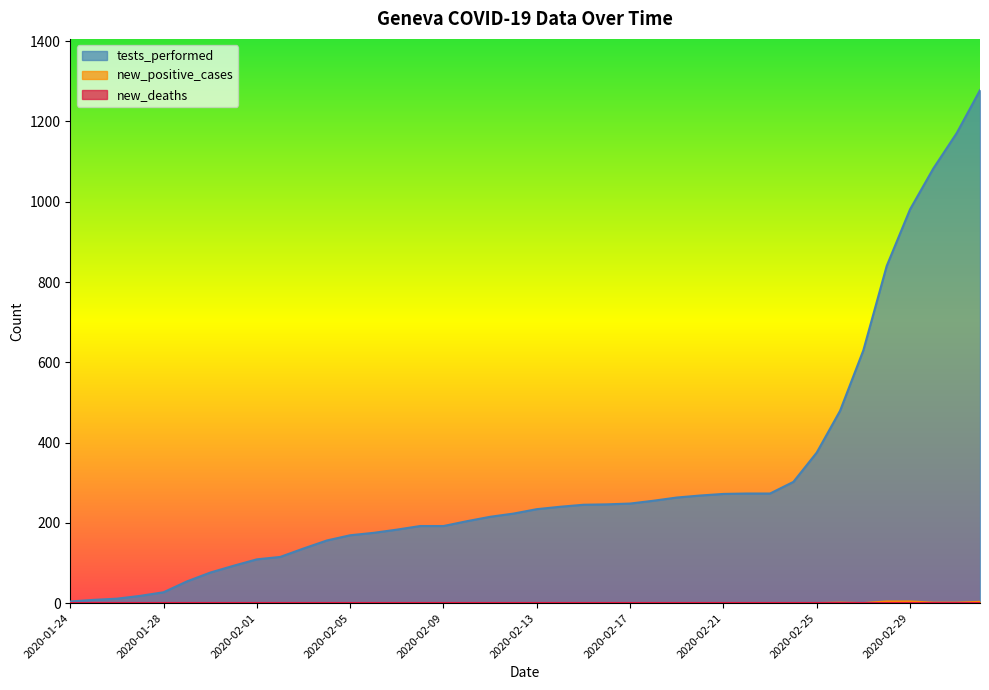

What position from the right is 2020-02-21?

12